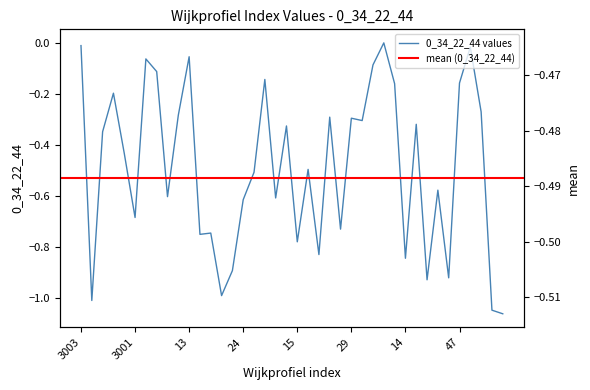

Reading left to right, list all the values displayed in this chart.

3003=-0.0	3004=-1.0	3011=-0.3	3005=-0.2	78=-0.4	3001=-0.7	3006=-0.1	10=-0.1	11=-0.6	12=-0.3	13=-0.1	20=-0.8	21=-0.7	22=-1.0	23=-0.9	24=-0.6	25=-0.5	44=-0.1	51=-0.6	56=-0.3	15=-0.8	16=-0.5	31=-0.8	34=-0.3	35=-0.7	29=-0.3	61=-0.3	62=-0.1	64=-0.0	65=-0.2	14=-0.8	36=-0.3	83=-0.9	41=-0.6	45=-0.9	47=-0.2	17=-0.0	79=-0.3	80=-1.0	81=-1.1